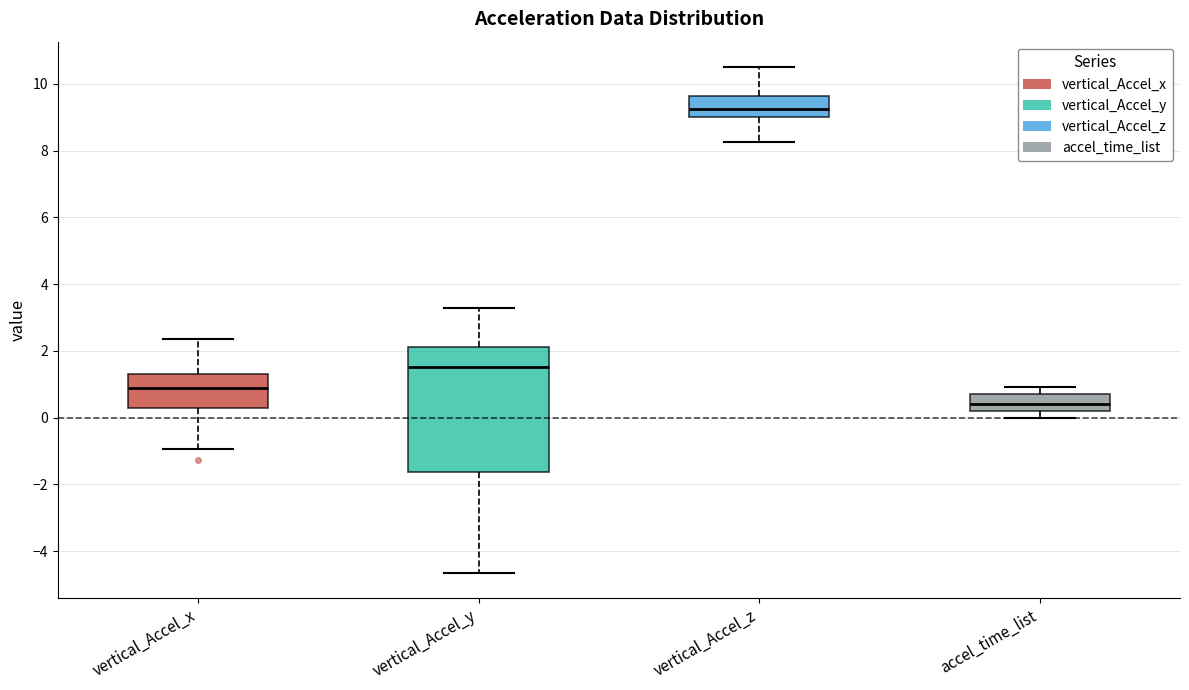

Which box's median line is the lowest?

accel_time_list